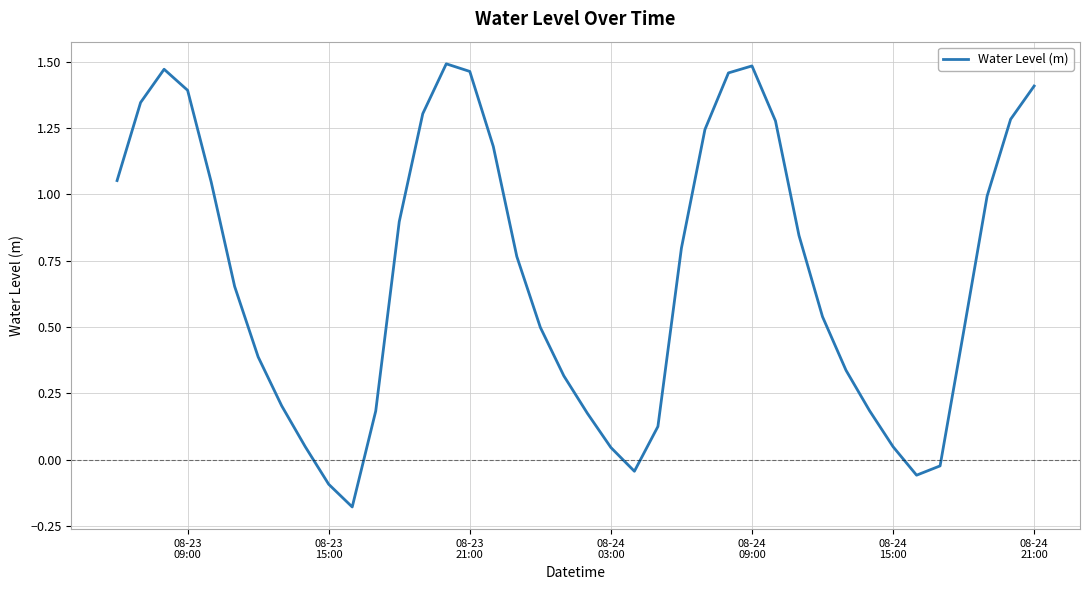

How many lines are shown in the chart?

1